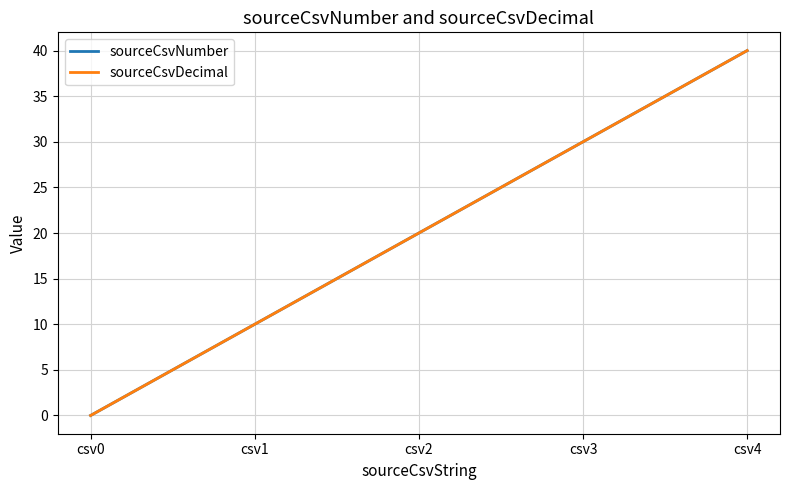

What is the sum of all sourceCsvDecimal values?

100